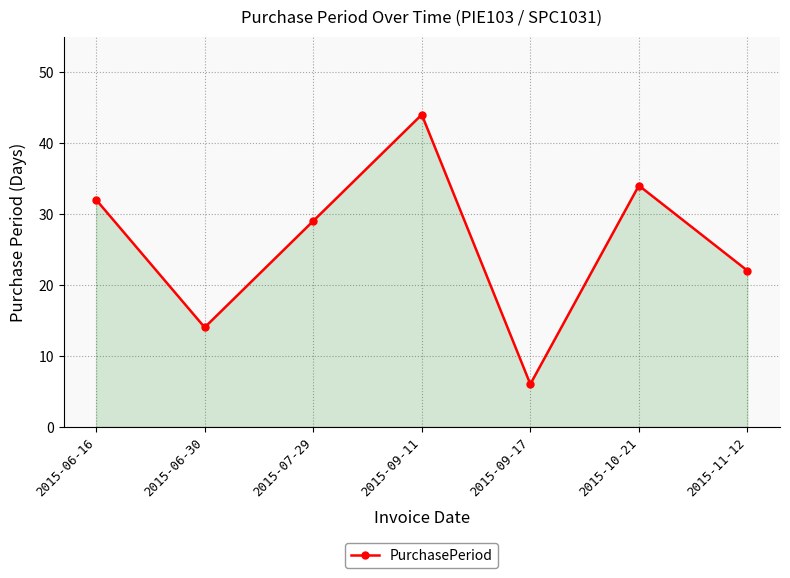

List the labels in order of value, smallest first.

2015-09-17, 2015-06-30, 2015-11-12, 2015-07-29, 2015-06-16, 2015-10-21, 2015-09-11